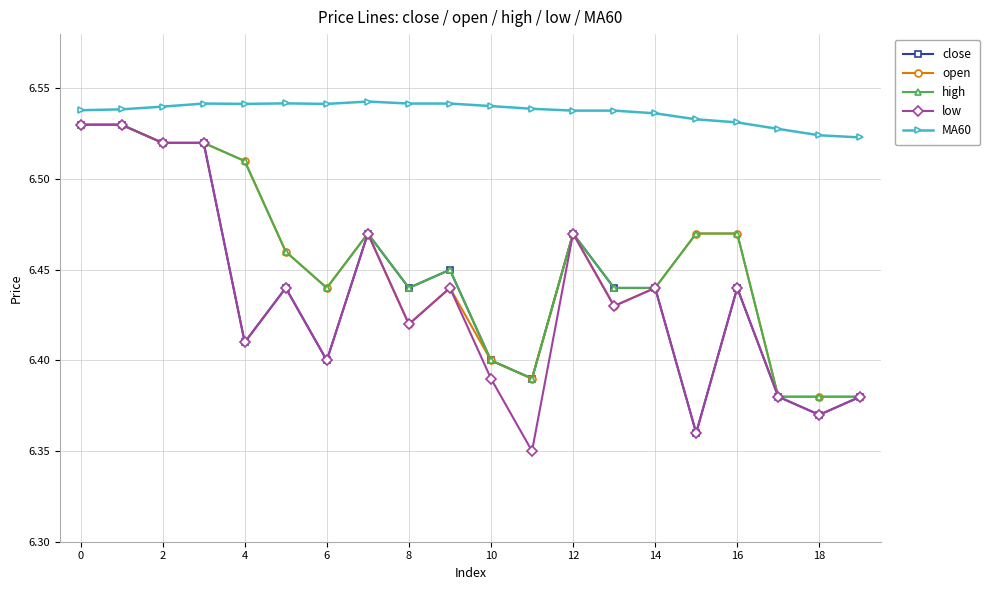

How many high values are between 6 and 7?

20